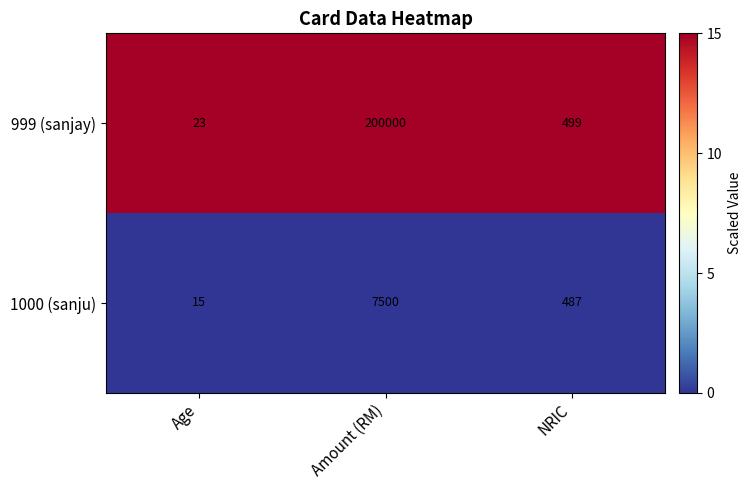

List the series in order of their peak value, lowest first.

1000 (sanju), 999 (sanjay)